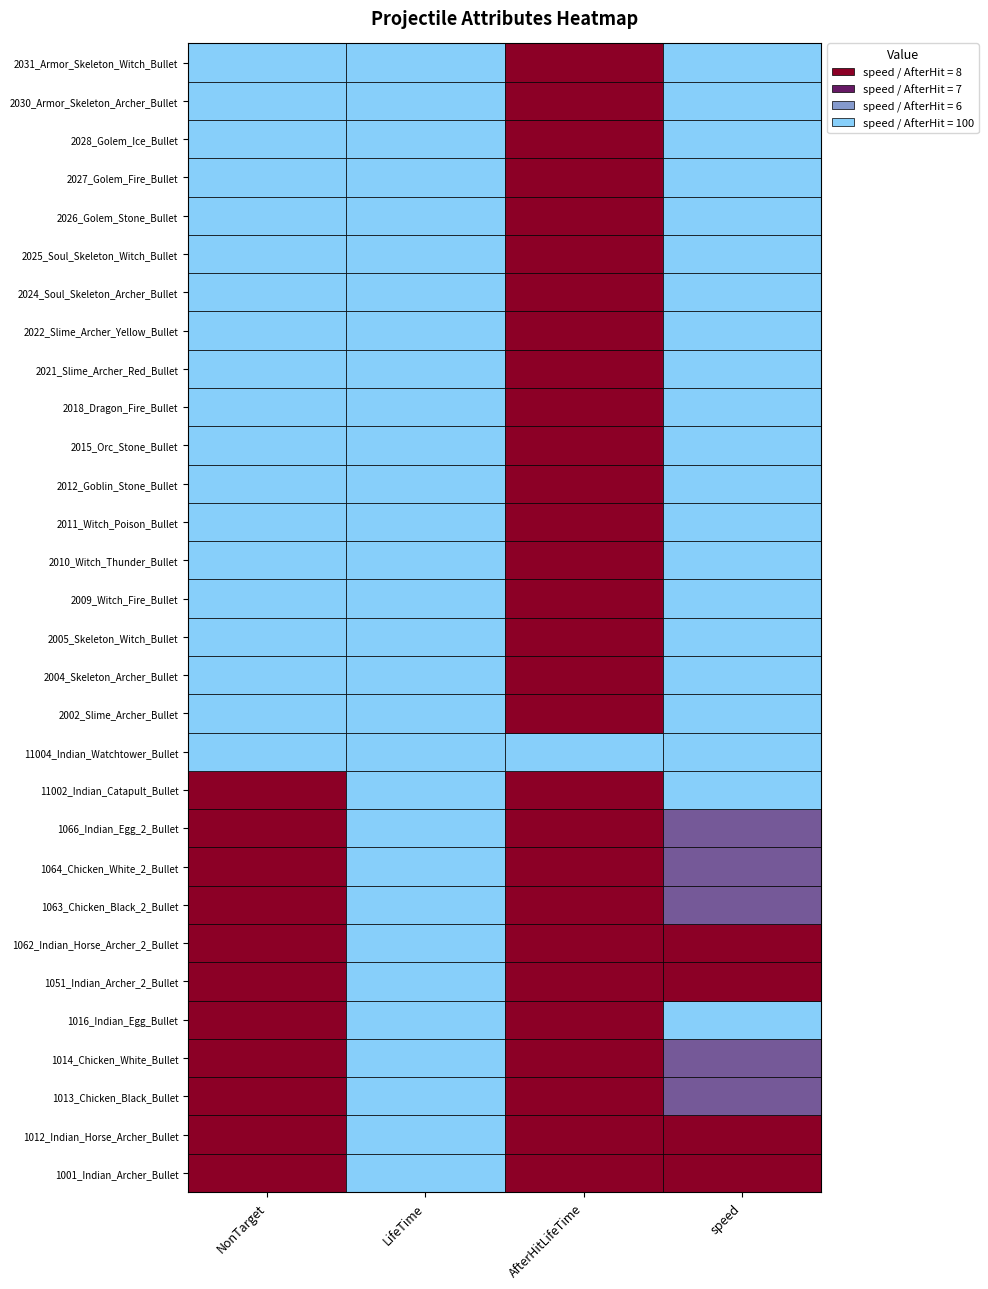

Which has a higher value, NonTarget or speed?

speed